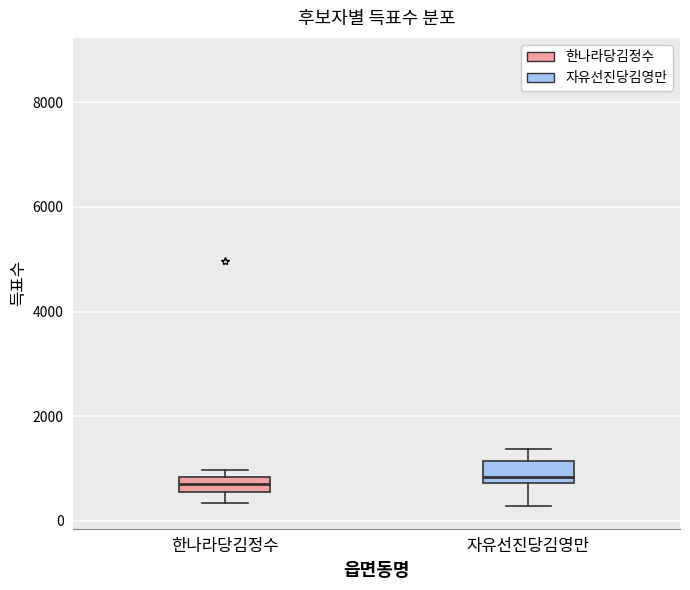

Where is the upper edge of the box for 한나라당김정수 on the y-axis? The values are not printed on the chart, so give them approximately, as read against the axis.

800